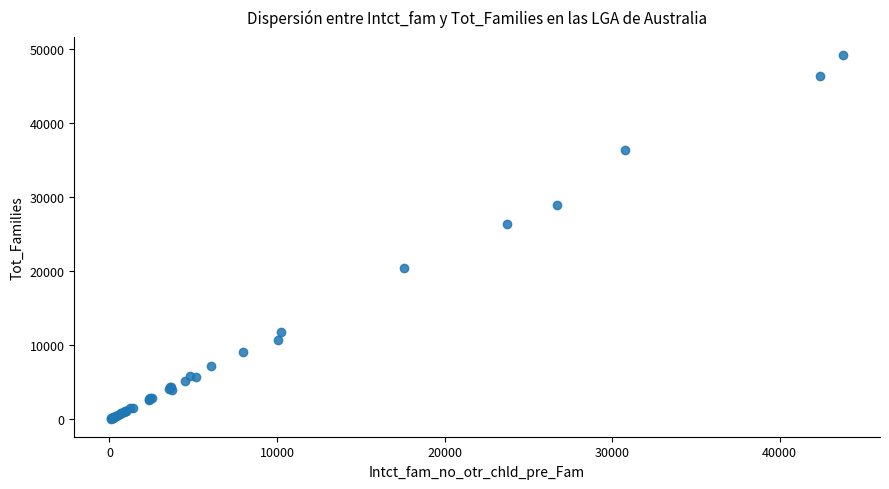

What Y value in the scatter plot is closest to 24620?

26313